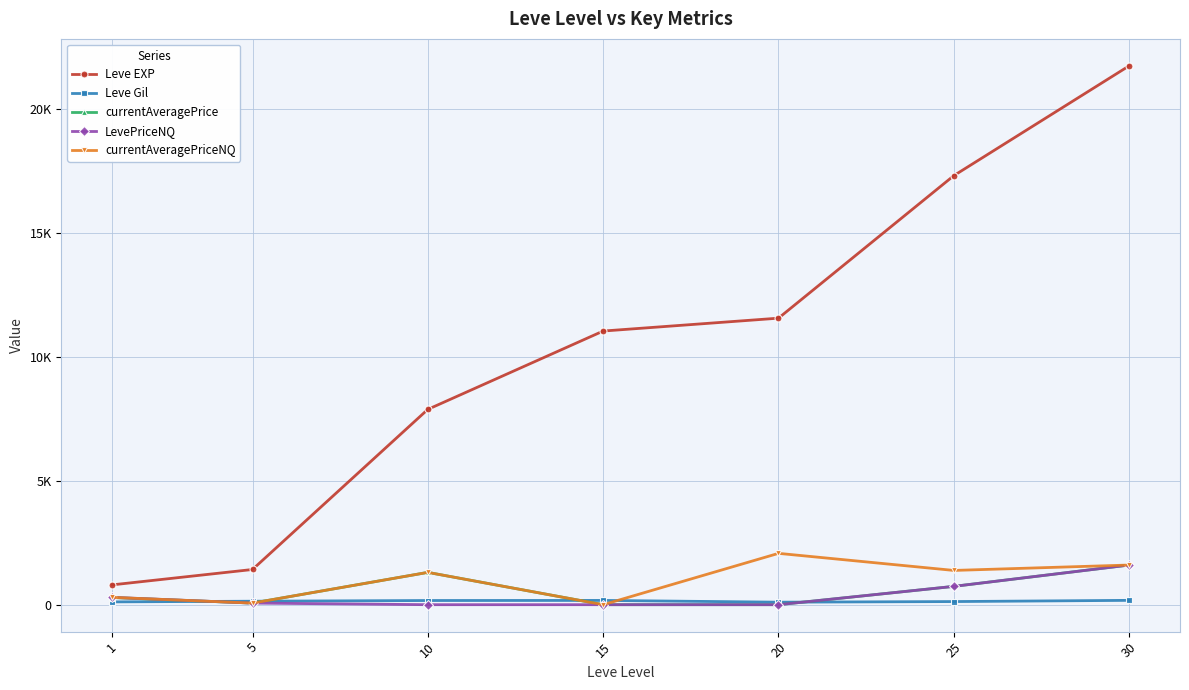

List the labels in order of currentAveragePriceNQ value, largest first.

20, 30, 25, 10, 1, 5, 15